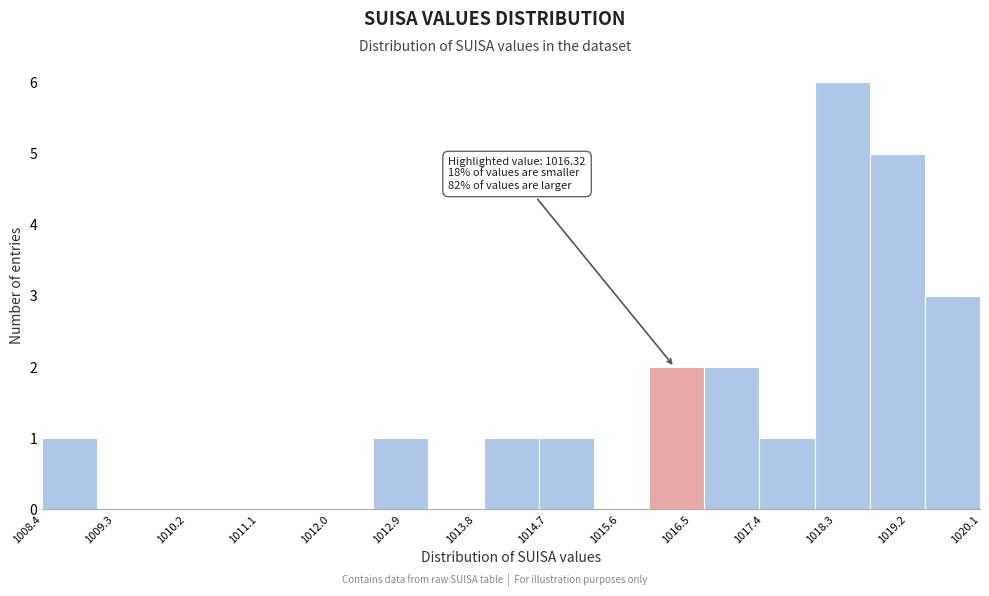

Which range on the x-axis has the tallest bar?

1018.1 to 1018.8